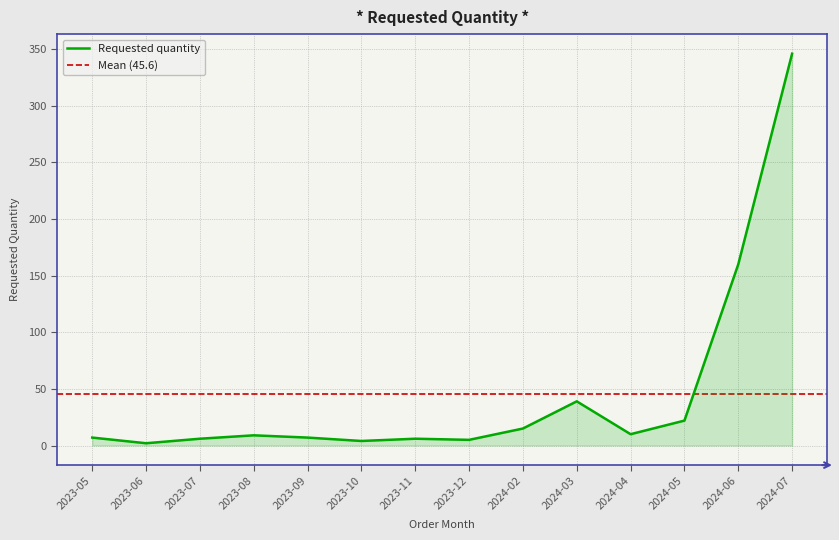

List the labels in order of value, largest first.

2024-07, 2024-06, 2024-03, 2024-05, 2024-02, 2024-04, 2023-08, 2023-05, 2023-09, 2023-07, 2023-11, 2023-12, 2023-10, 2023-06